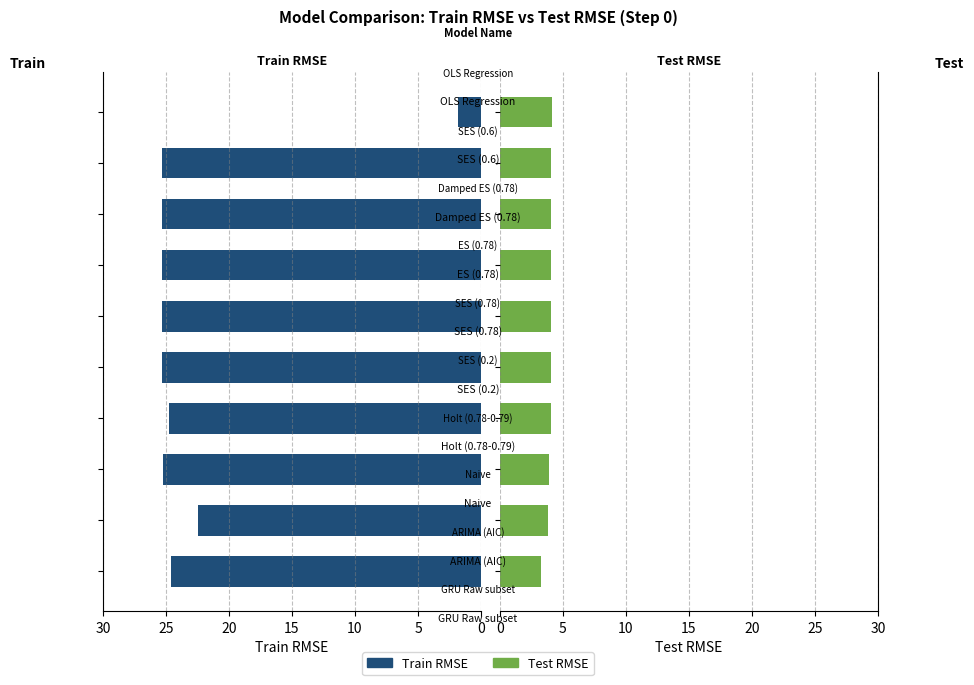

Which series has the largest range (max minus min)?

Train RMSE